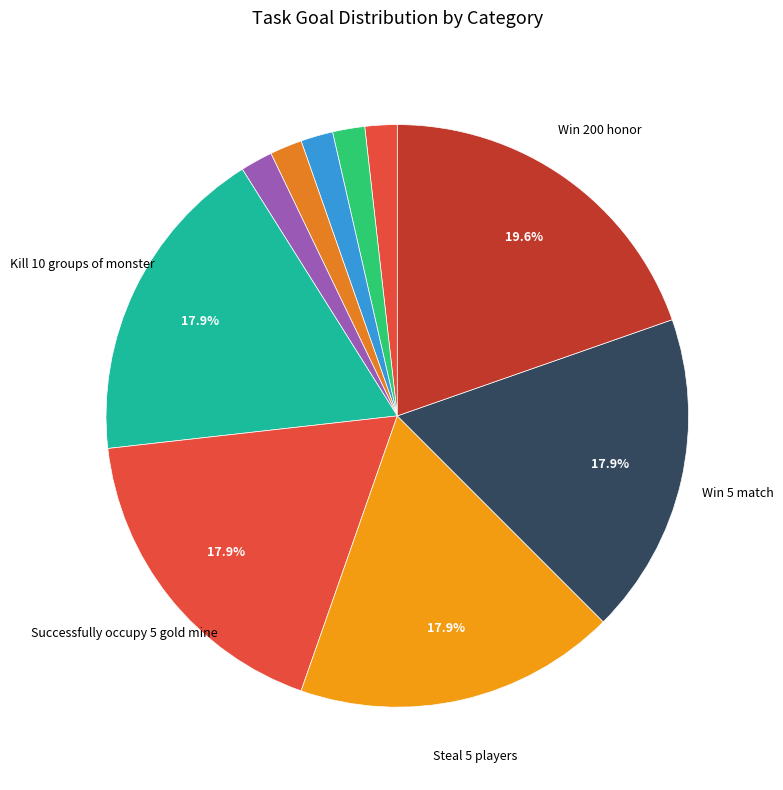

How many segments does this pie chart have?

10